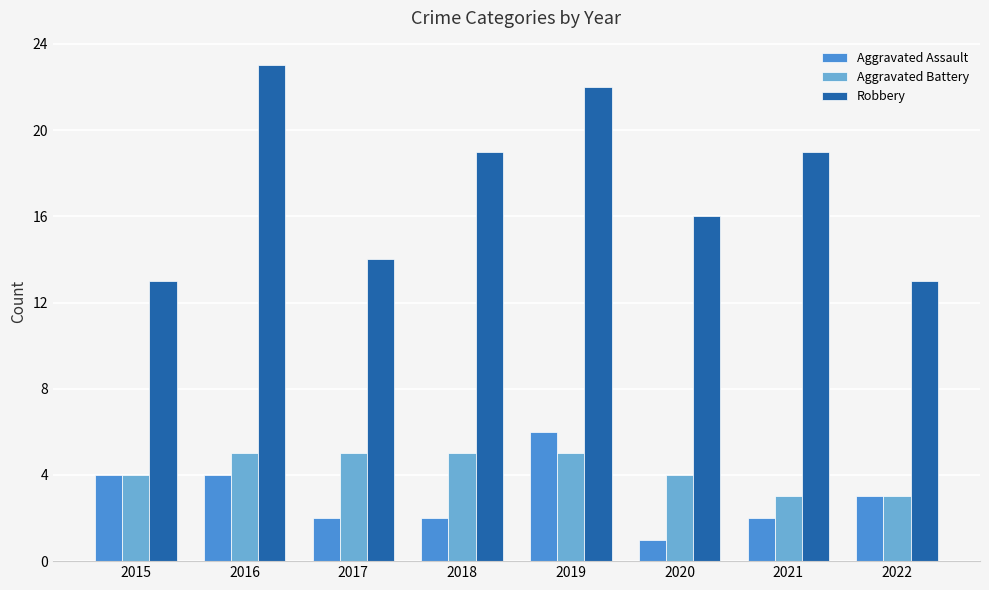

What is the greatest value displayed?

23